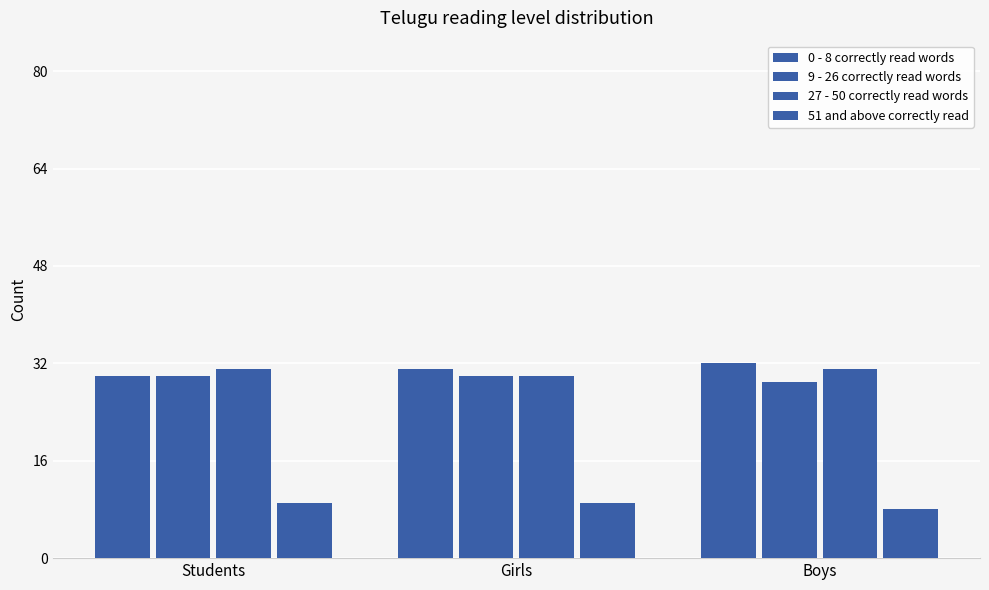

The value of 9 - 26 correctly read words at Boys is 29. True or false?

True